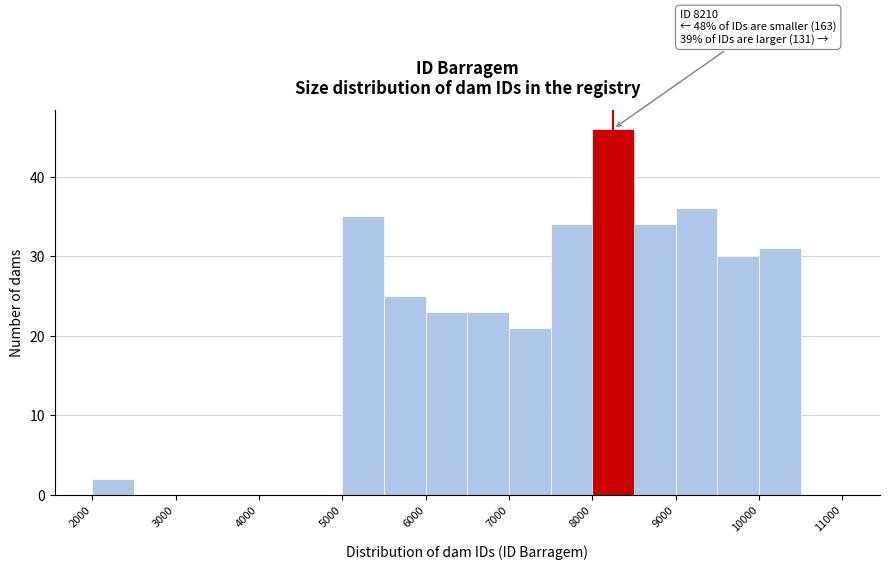

Which range on the x-axis has the tallest bar?

8000 to 8500